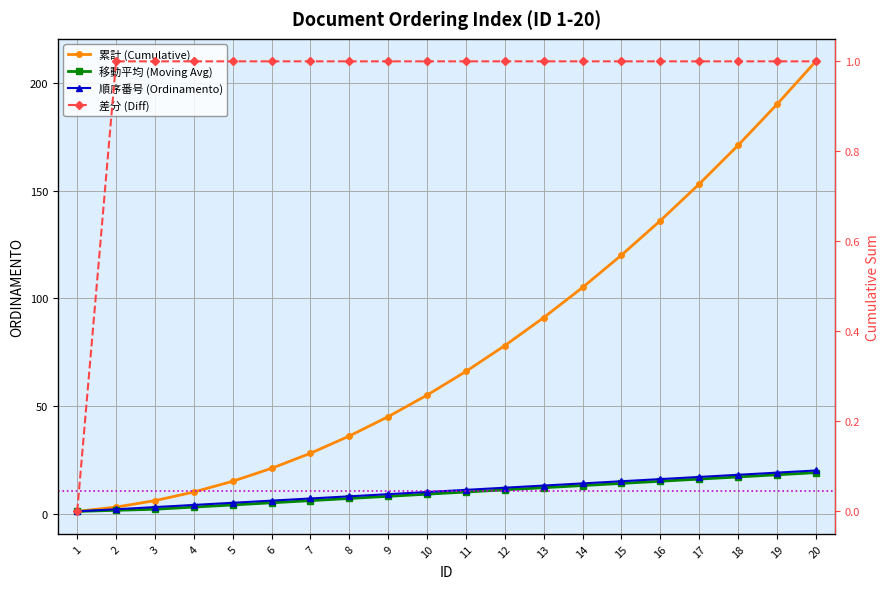

How many data points are less than 11?

10